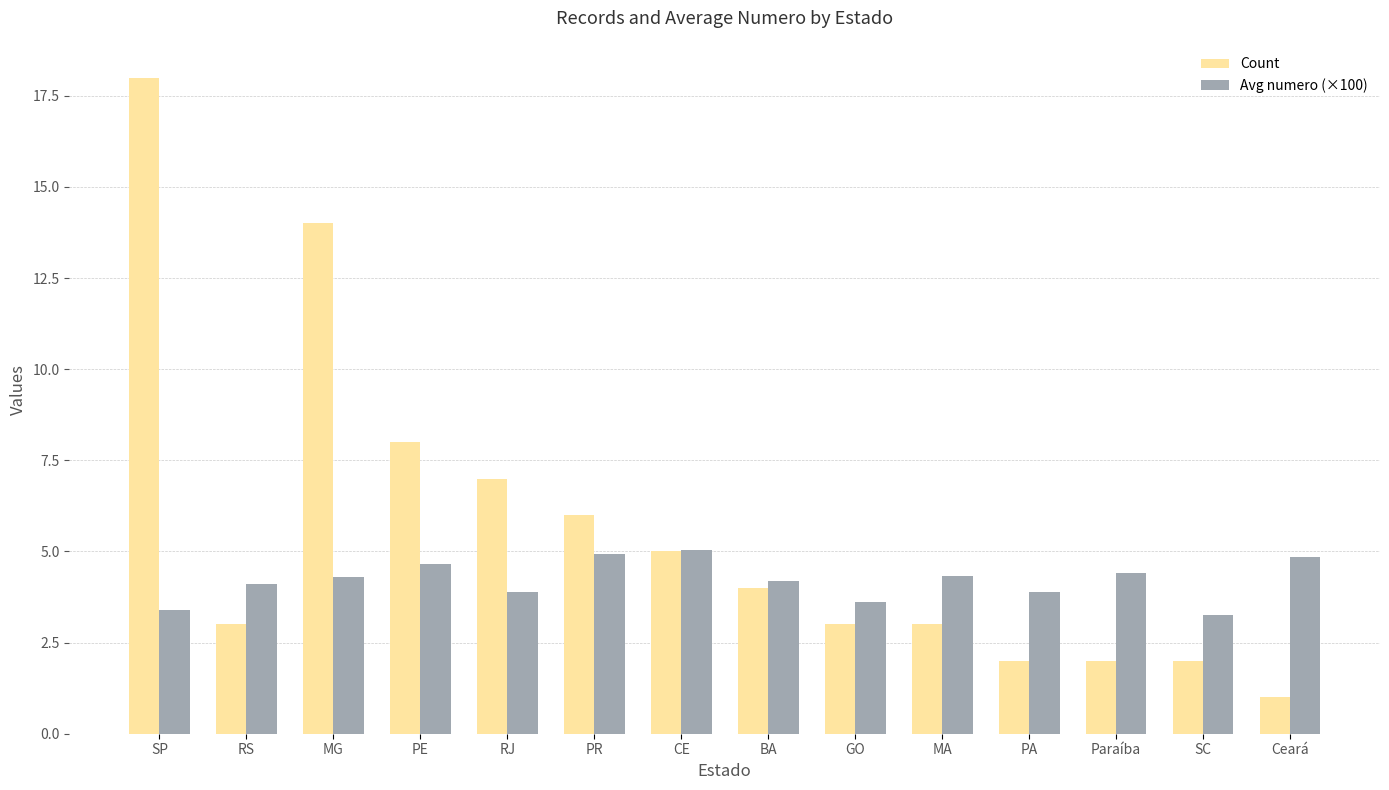

What is the approximate value of Avg numero (×100) at BA?

4.2